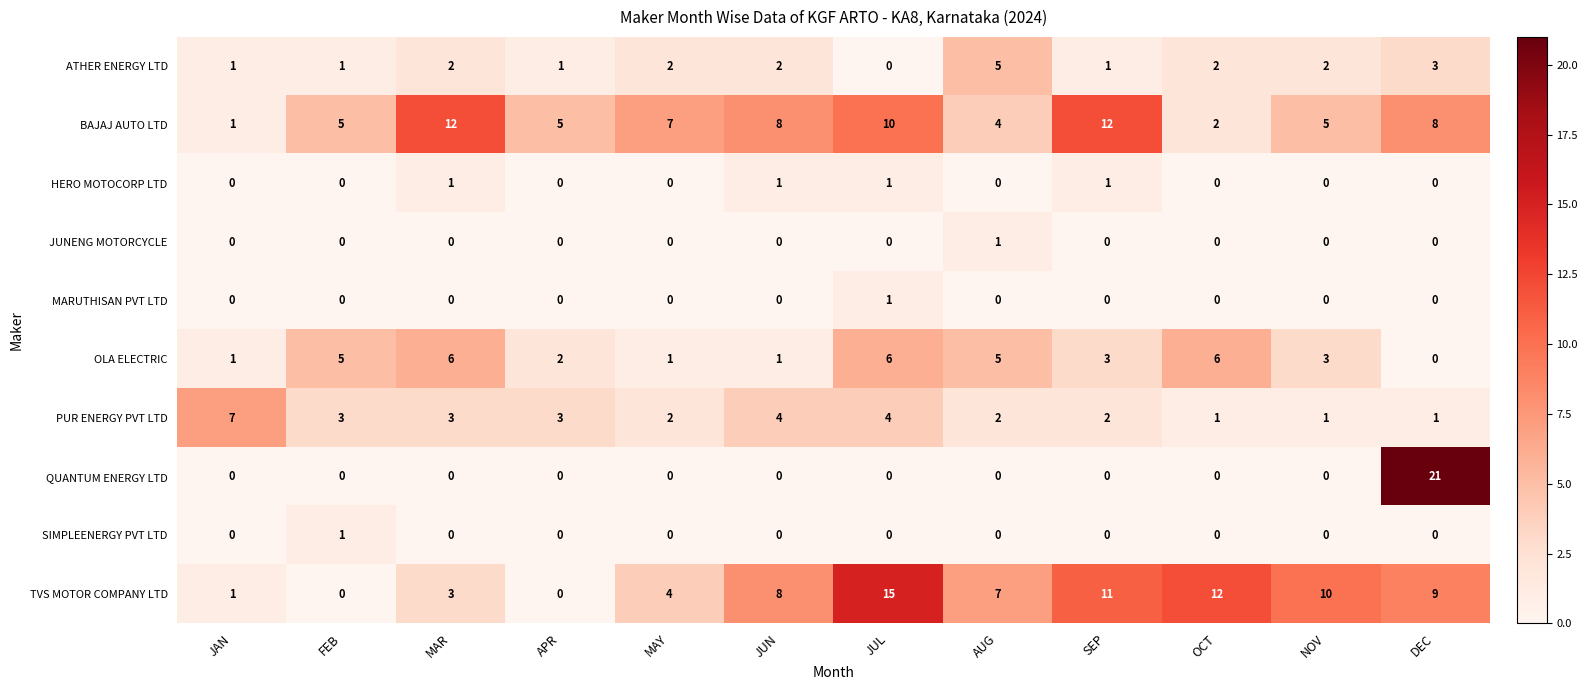

Is the value of JUNENG MOTORCYCLE at DEC greater than the value of PUR ENERGY PVT LTD at JUL?

No